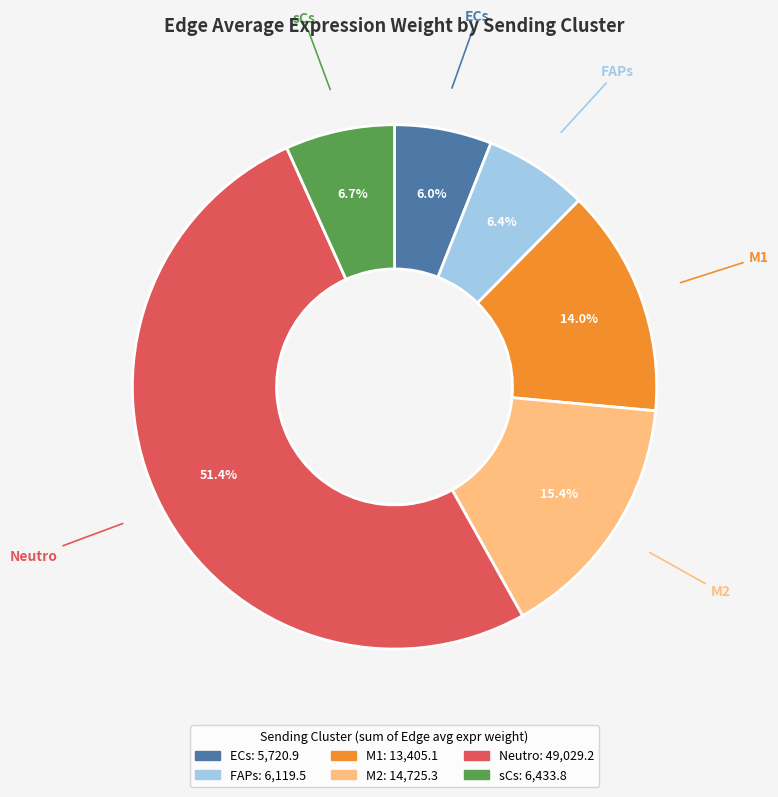

Which has a higher value, sCs or ECs?

sCs